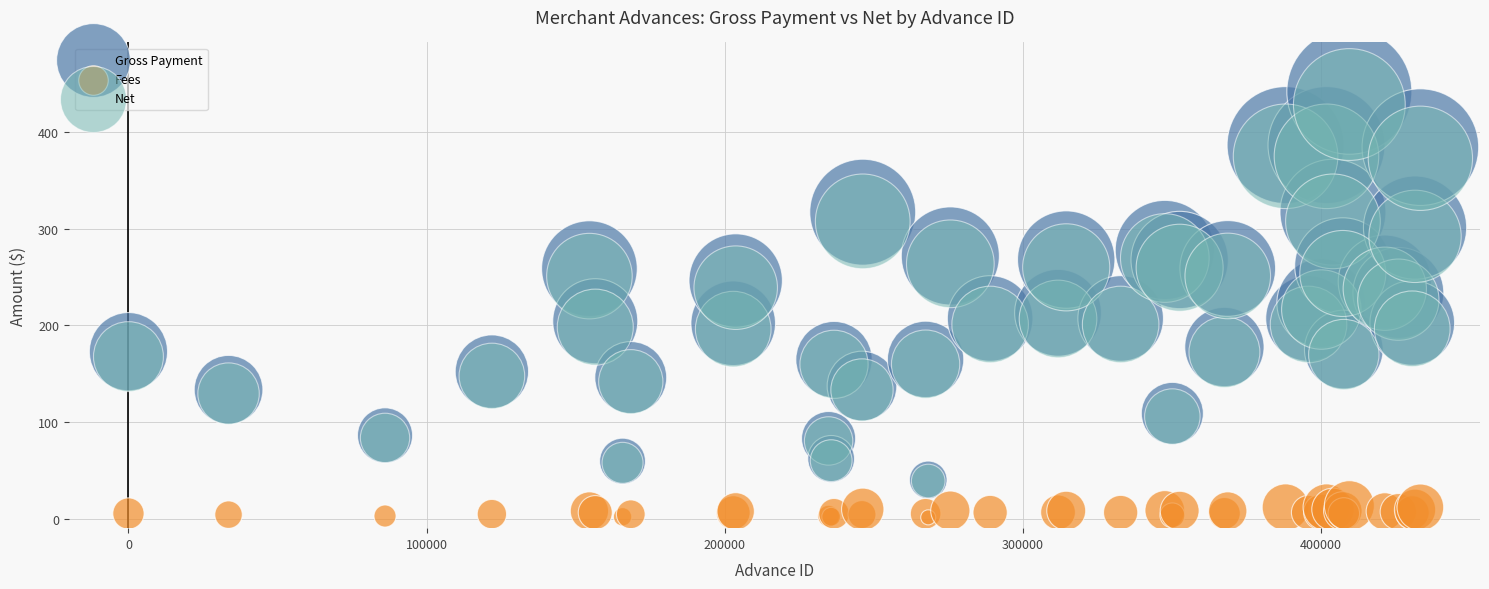

What are all the series names shown in the legend?

Gross Payment, Fees, Net